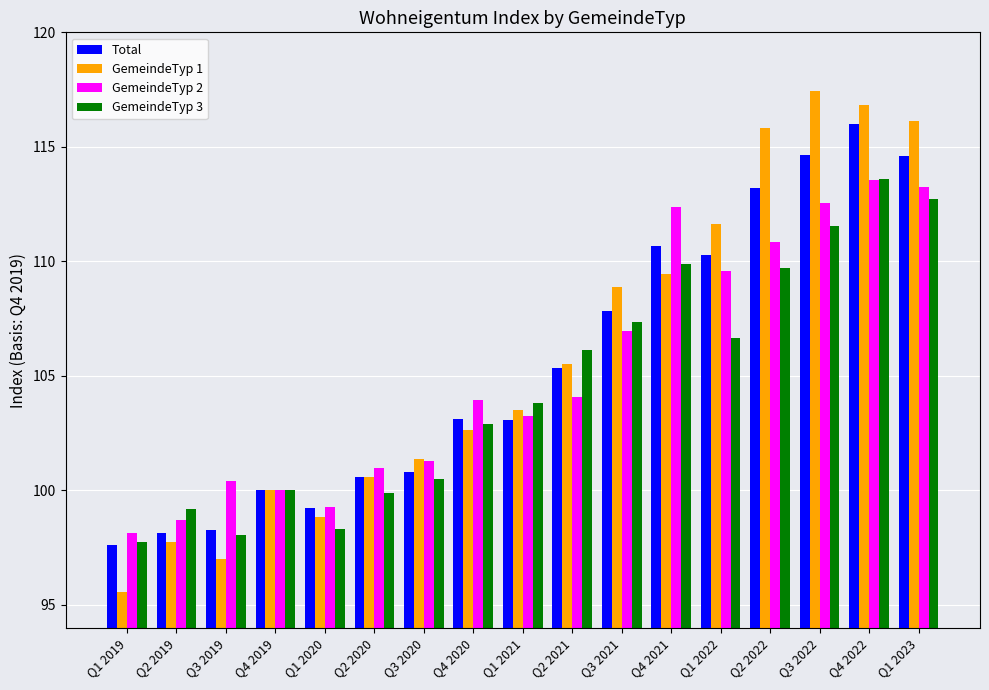

Reading left to right, extract all data points from this chart.

Total: 97.6	98.1	98.3	100.0	99.2	100.6	100.8	103.1	103.1	105.3	107.8	110.7	110.3	113.2	114.6	116.0	114.6
GemeindeTyp 1: 95.6	97.7	97.0	100.0	98.9	100.6	101.4	102.6	103.5	105.5	108.9	109.4	111.6	115.8	117.4	116.8	116.1
GemeindeTyp 2: 98.1	98.7	100.4	100.0	99.3	101.0	101.3	104.0	103.2	104.1	107.0	112.4	109.6	110.8	112.6	113.5	113.2
GemeindeTyp 3: 97.7	99.2	98.1	100.0	98.3	99.9	100.5	102.9	103.8	106.1	107.3	109.9	106.7	109.7	111.5	113.6	112.7